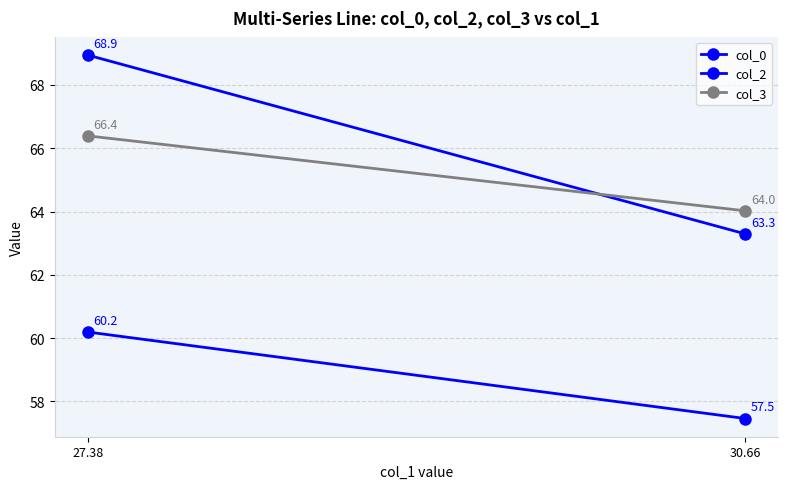

How many lines are shown in the chart?

3